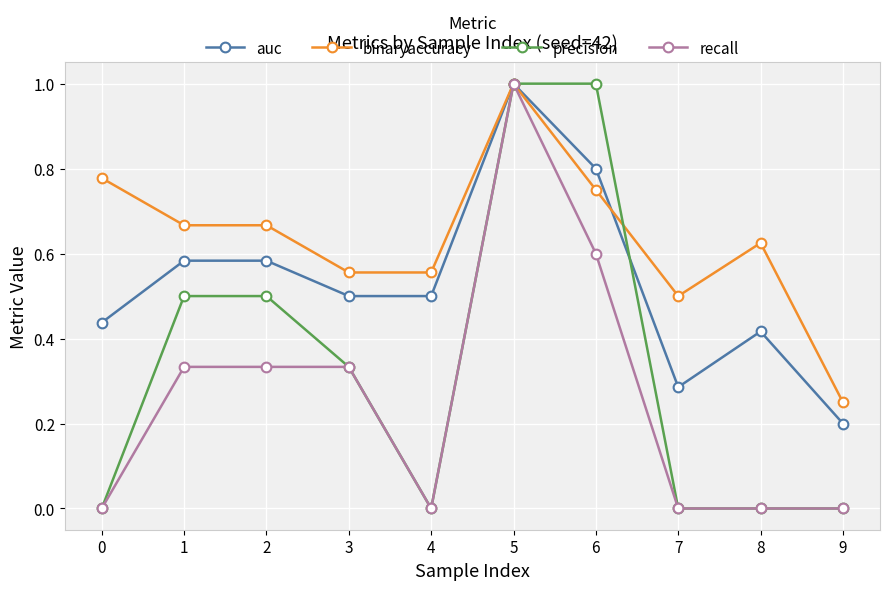

True or false: binaryaccuracy has more than 0 interior local peaks.

True